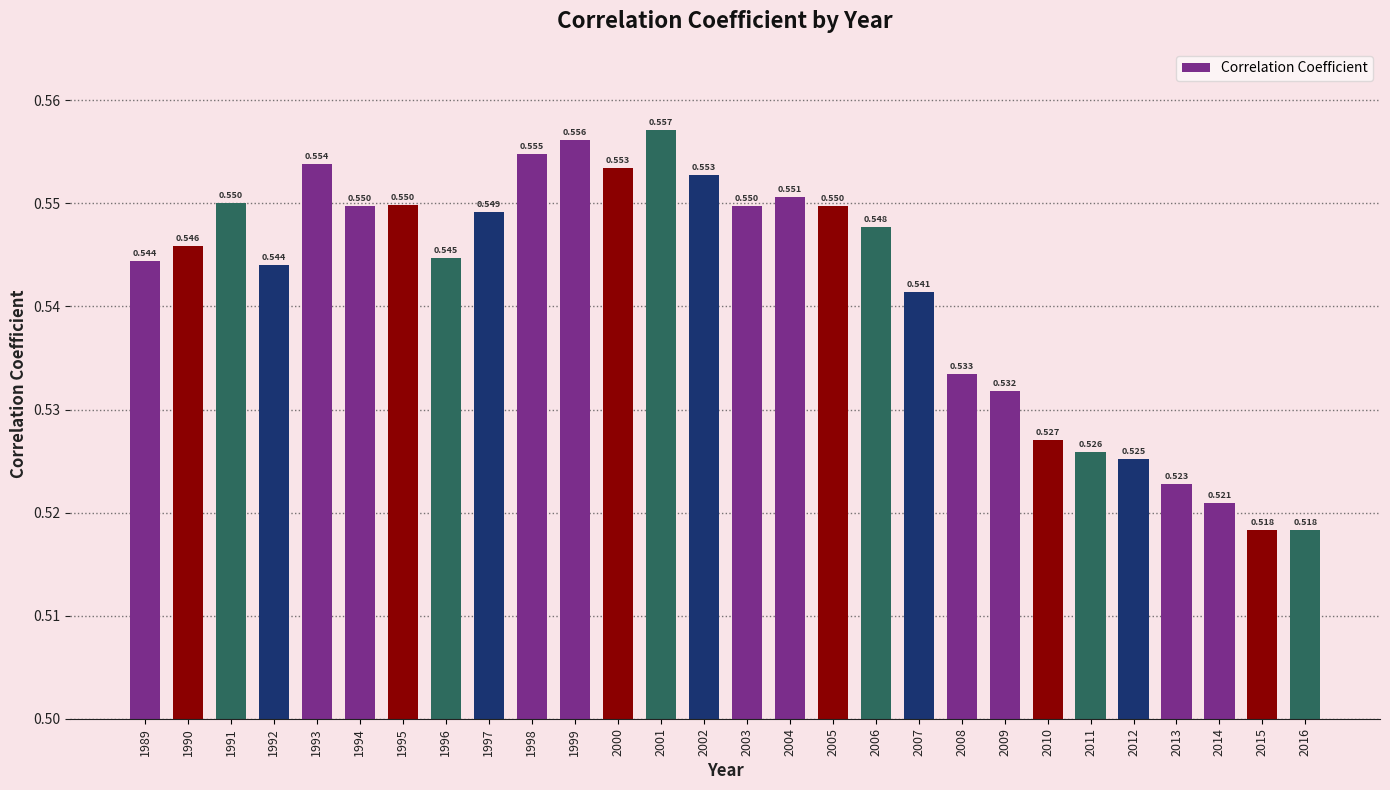

How many categories are shown in the chart?

28